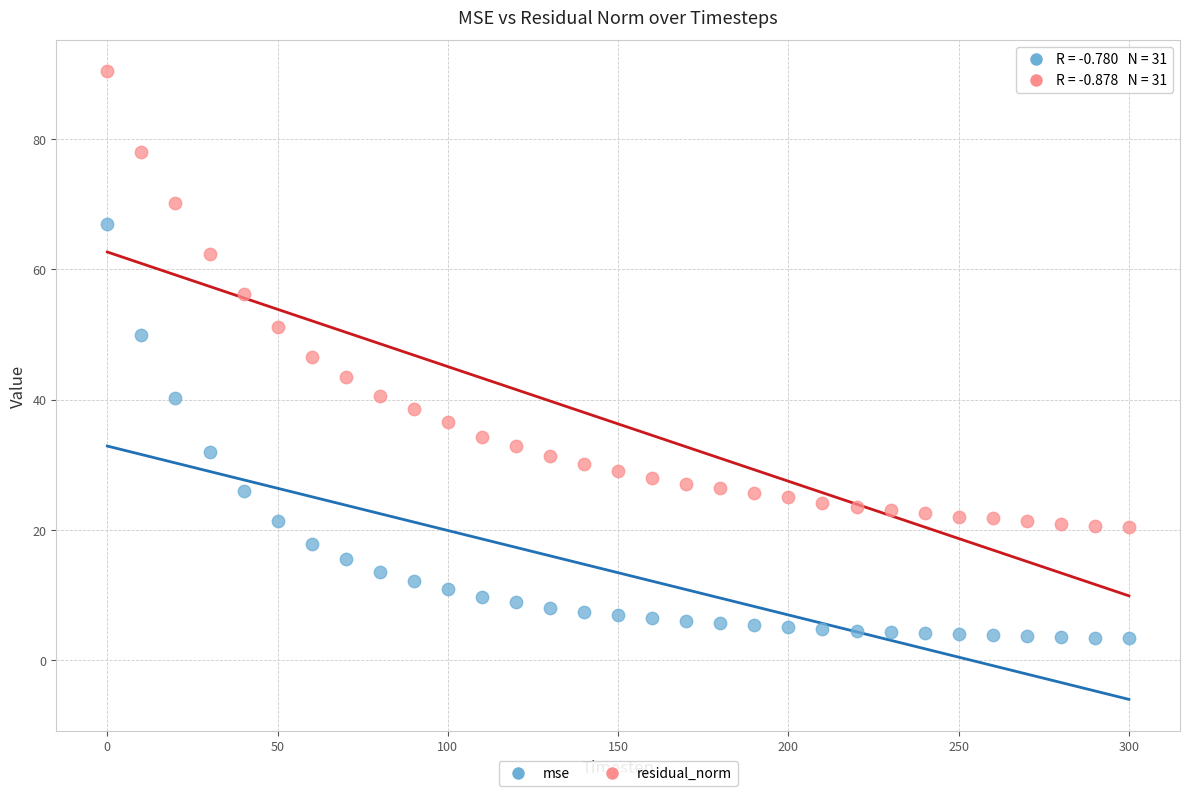

Which series reaches the minimum Y coordinate?

mse